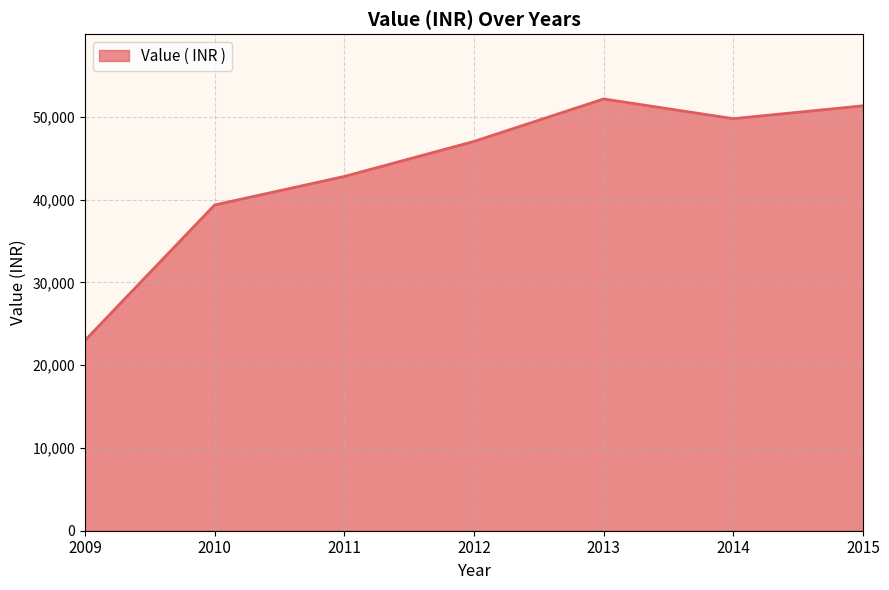

Approximately how many times larger is the value at 2014 compared to 2011?

1.2